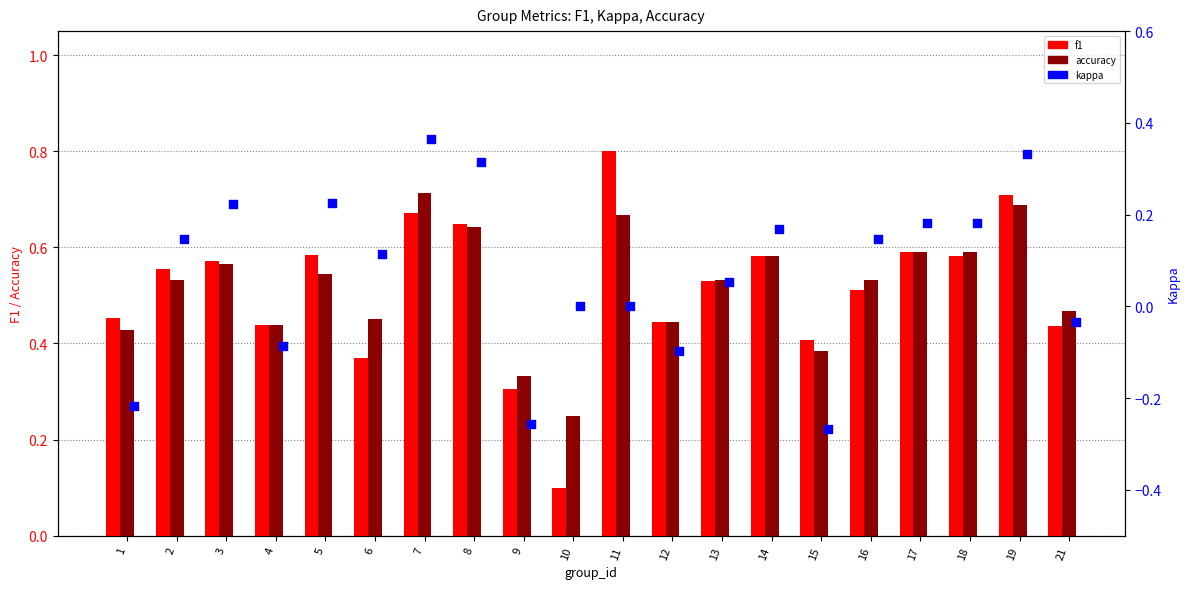

Which series has the largest total across all categories?

accuracy